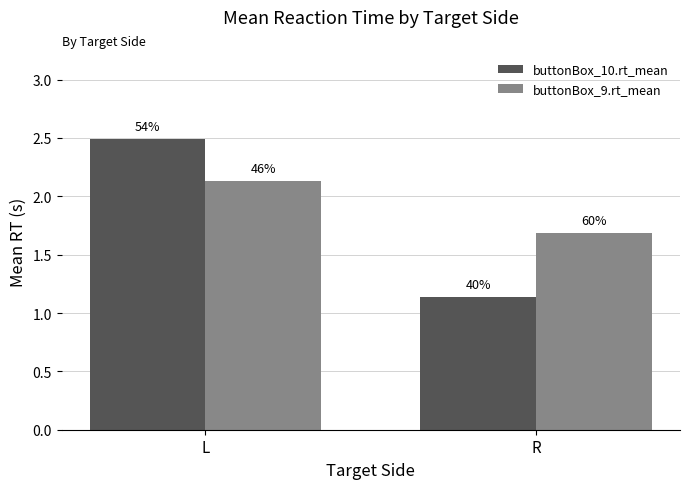

What is the value of the buttonBox_9.rt_mean bar at the 1st from the left?

2.1